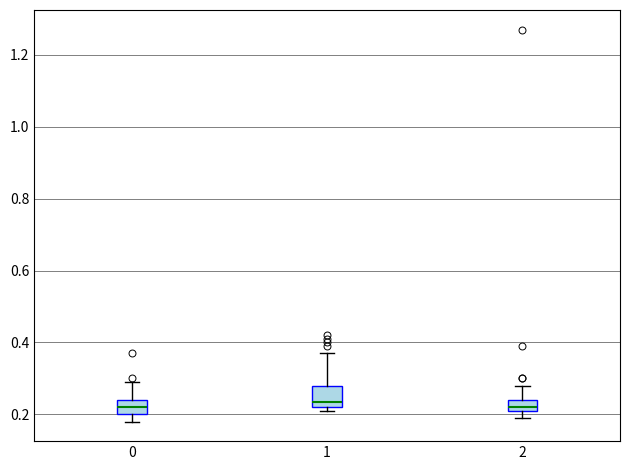

Reading left to right, transcribe this box plot: for each box, give where its median line is, the range the box spans, and where its two whiskers end, as read against the y-axis. The values are not printed on the chart, so give them approximately, as read against the axis.

0: median 0.22, box 0.20 to 0.24, whiskers 0.18 to 0.30
1: median 0.24, box 0.22 to 0.28, whiskers 0.22 (just below the box's lower edge) to 0.38
2: median 0.22 (just above the box's lower edge), box 0.22 to 0.24, whiskers 0.20 to 0.28